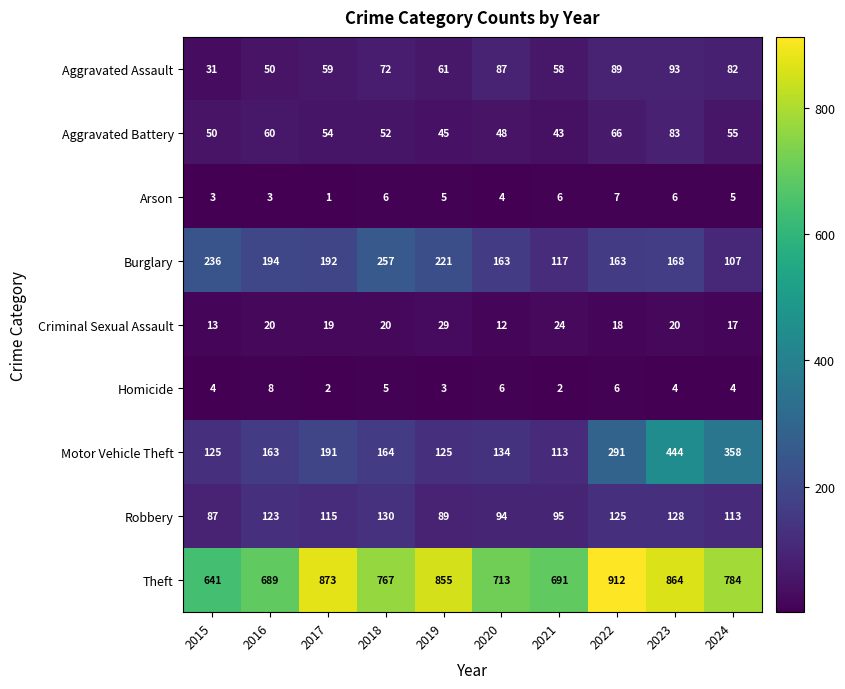

Rank the series by their maximum value, from highest to lowest.

Theft, Motor Vehicle Theft, Burglary, Robbery, Aggravated Assault, Aggravated Battery, Criminal Sexual Assault, Homicide, Arson